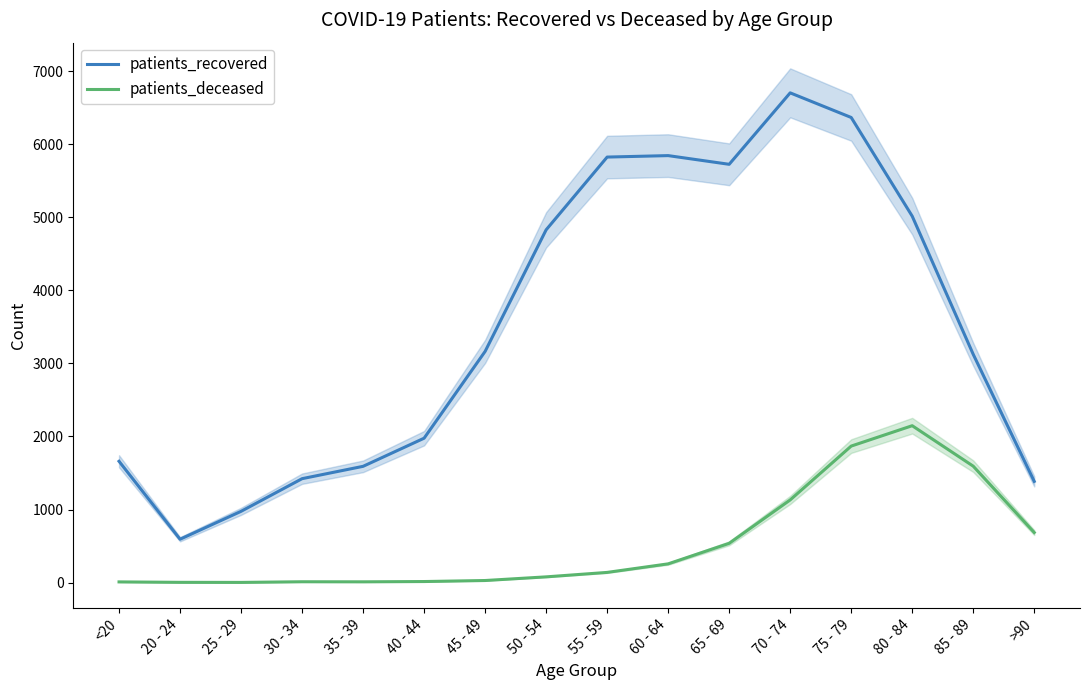

How many lines are shown in the chart?

2